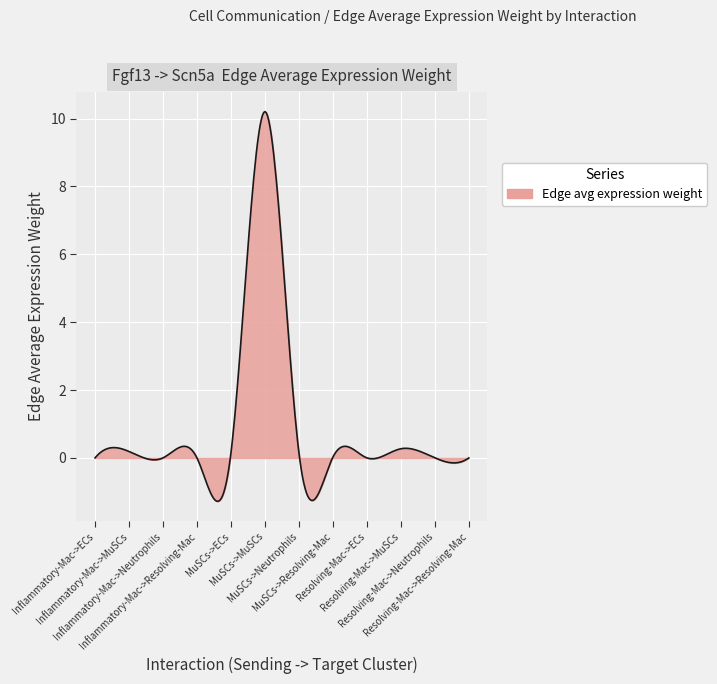

What is the smallest value displayed?

-1.3